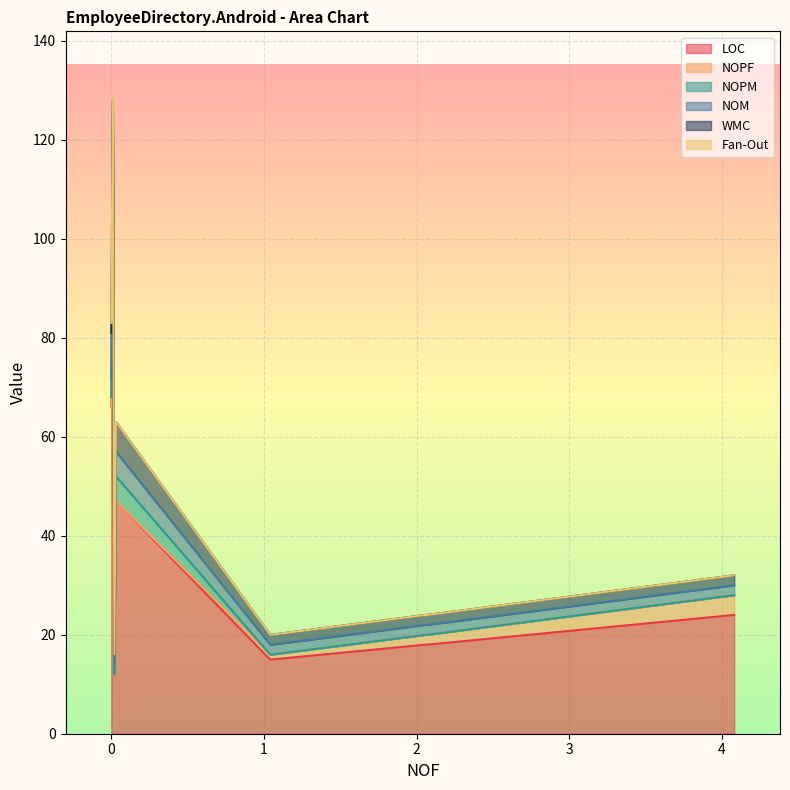

How many NOM values are between 2 and 3?

7